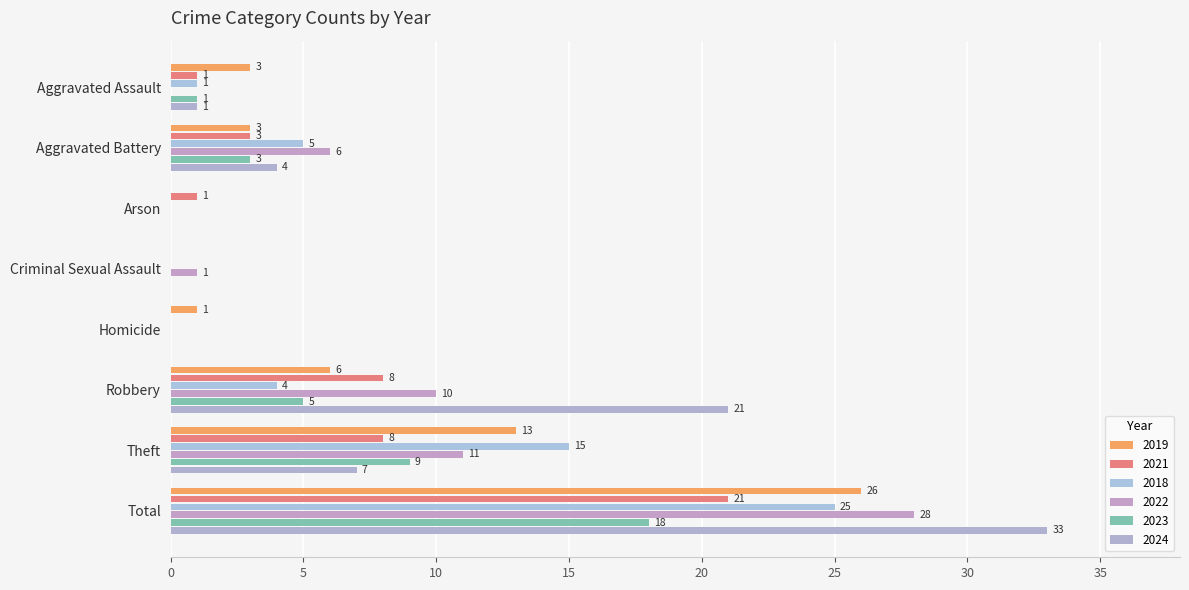

Where does the 2018 series first go above 4?

Aggravated Battery